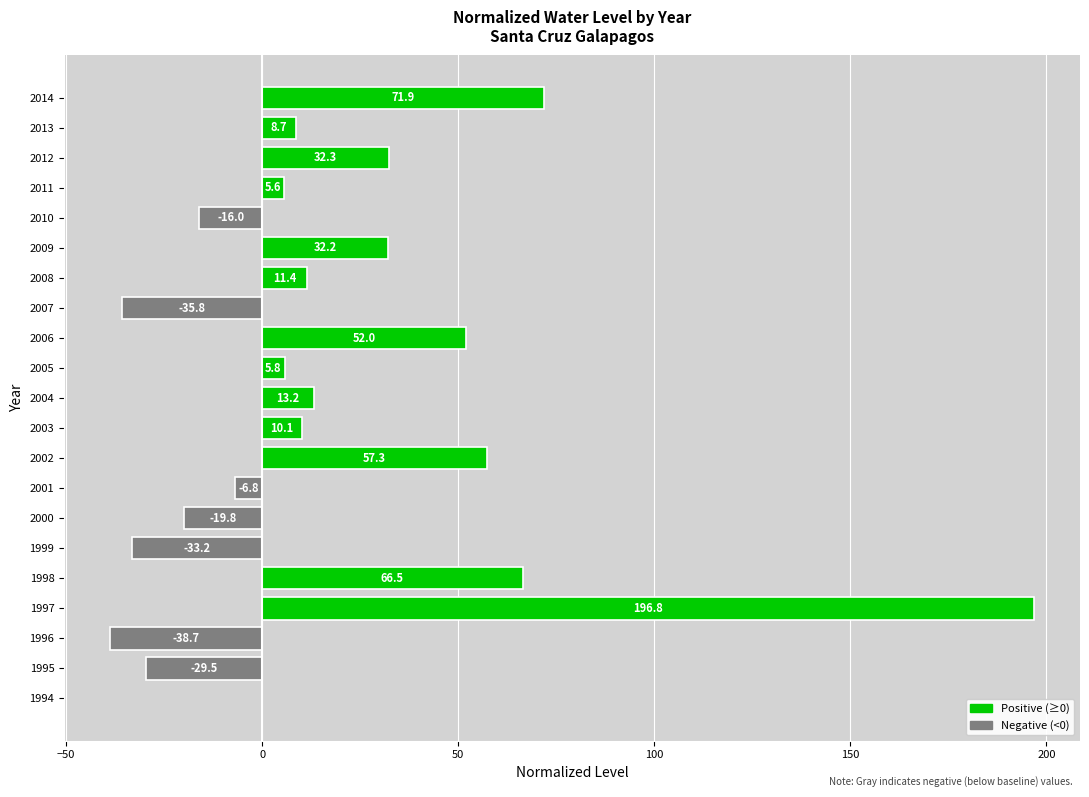

Where is the data nearest to the value 79?

2014